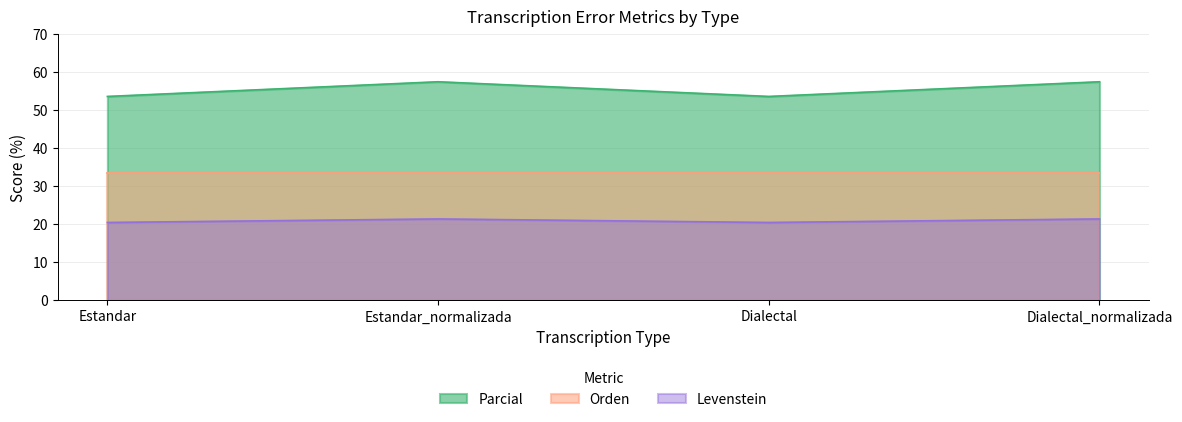

What is the label of the 3rd point from the left?

Dialectal